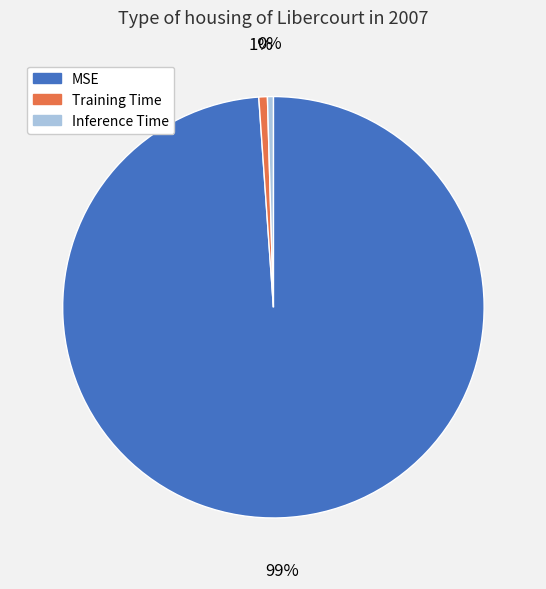

How many slices are in this pie chart?

3